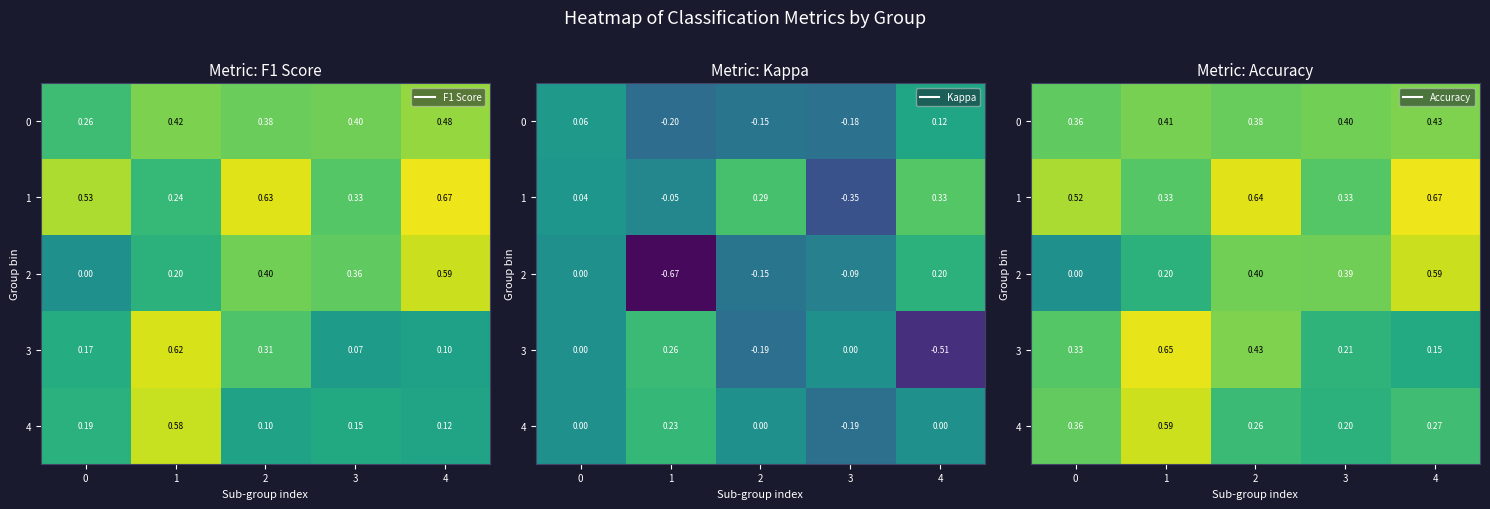

What is the greatest value displayed?

0.7